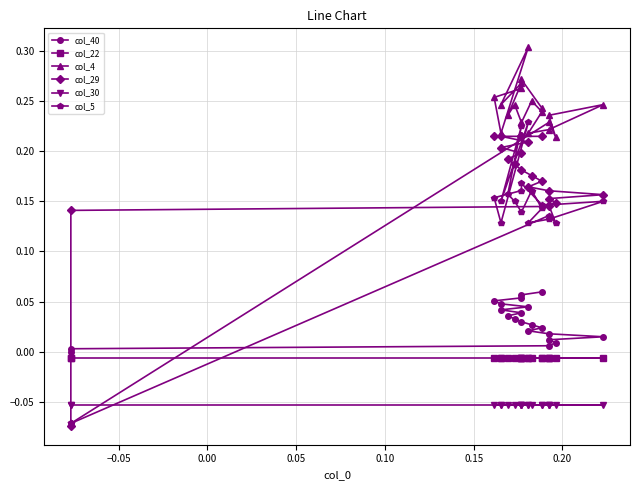

Which series has the largest total across all categories?

col_4